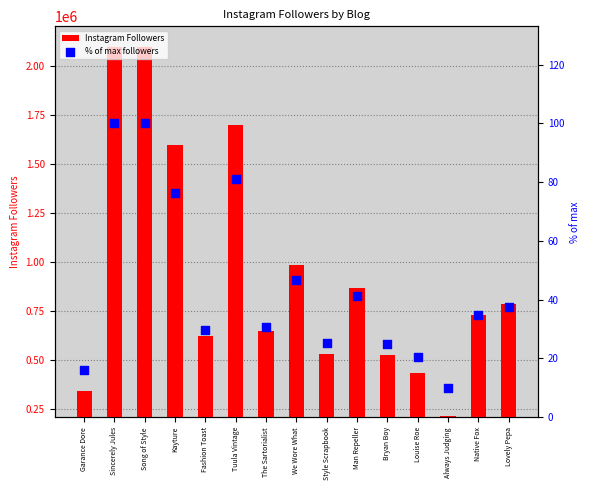

What are all the series names shown in the legend?

Instagram Followers, % of max followers